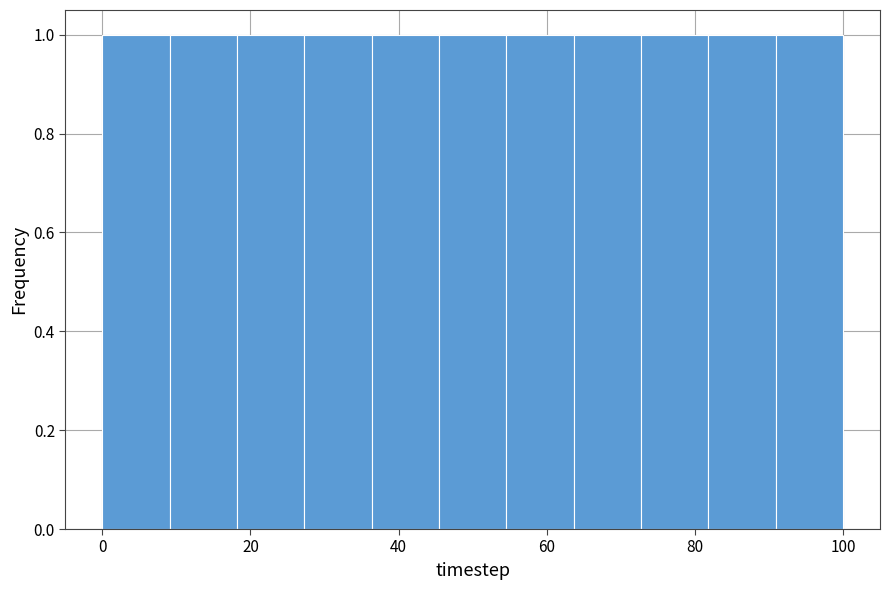

Reading left to right, list every bar in this chart as the range it spans on the x-axis followed by its height. Neither the bar edges nor the heights are printed on the chart, so give them approximately, as read against the axes.

0 to 10: 1
10 to 18: 1
18 to 28: 1
28 to 36: 1
36 to 46: 1
46 to 54: 1
54 to 64: 1
64 to 72: 1
72 to 82: 1
82 to 90: 1
90 to 100: 1